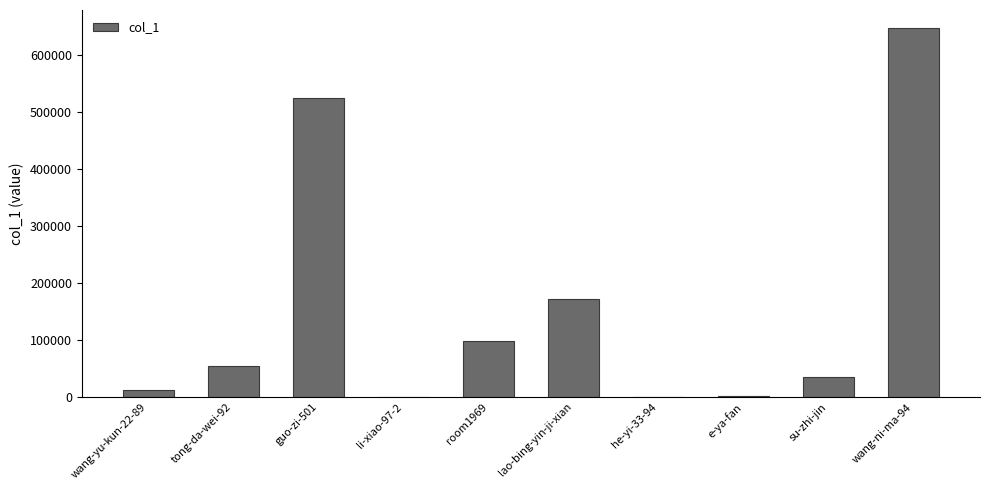

What is the sum of all values?

1541872